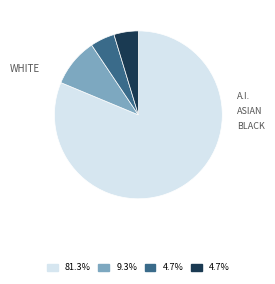

Is there any slice that represents more than half of the pie?

Yes